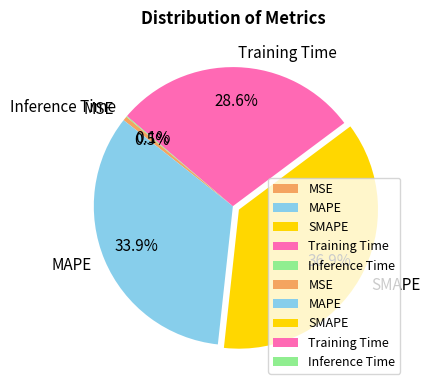

Is there any slice that represents more than half of the pie?

No